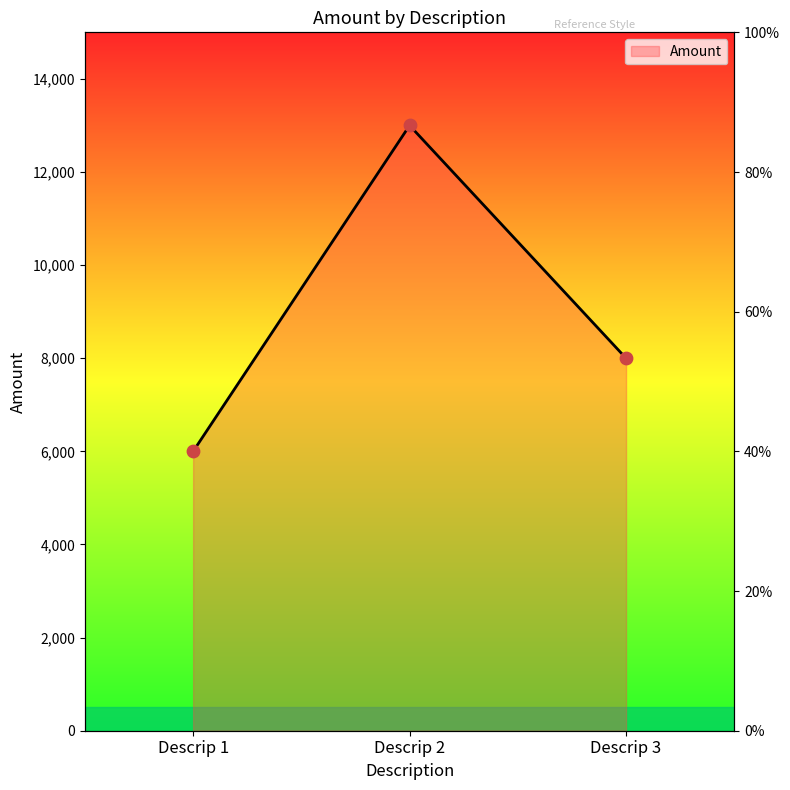

Which has a higher value, Descrip 3 or Descrip 2?

Descrip 2